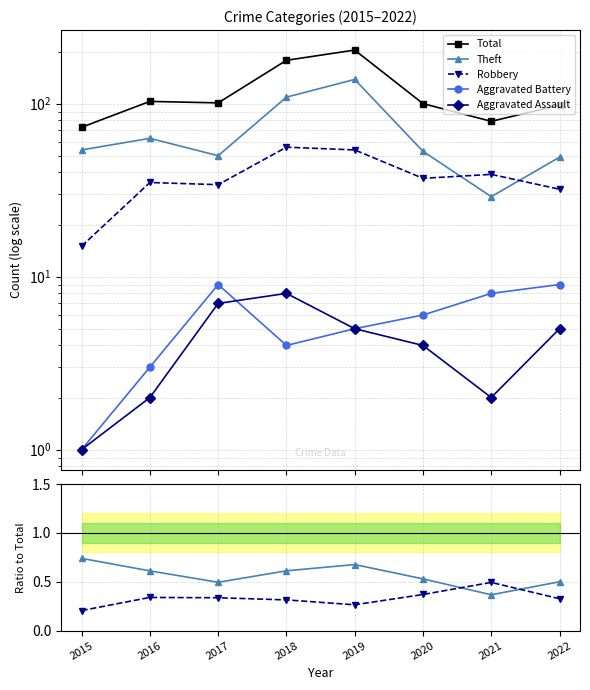

True or false: Total has more than 1 interior local peaks.

True